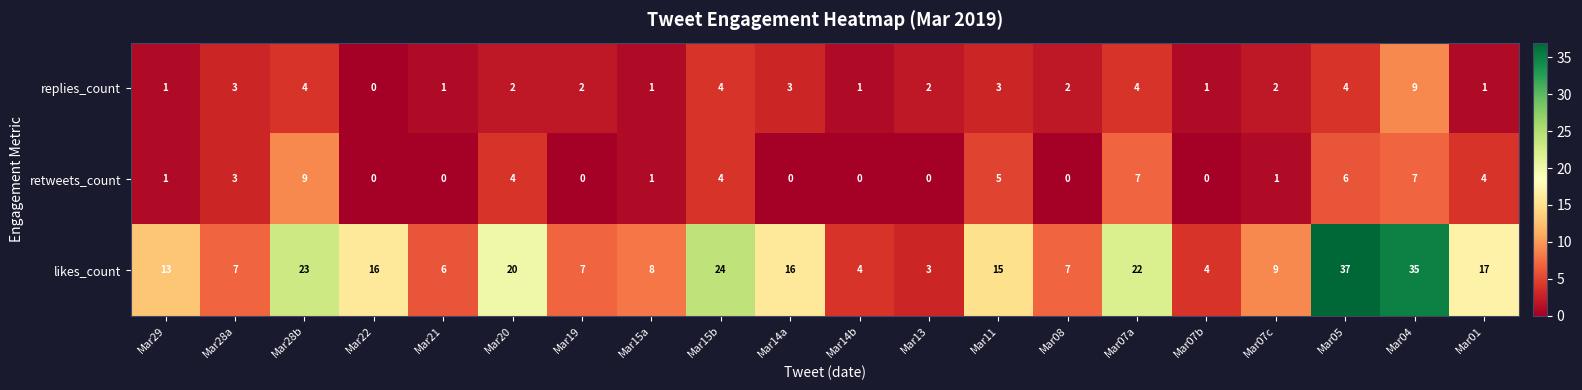

Which series has the largest range (max minus min)?

likes_count